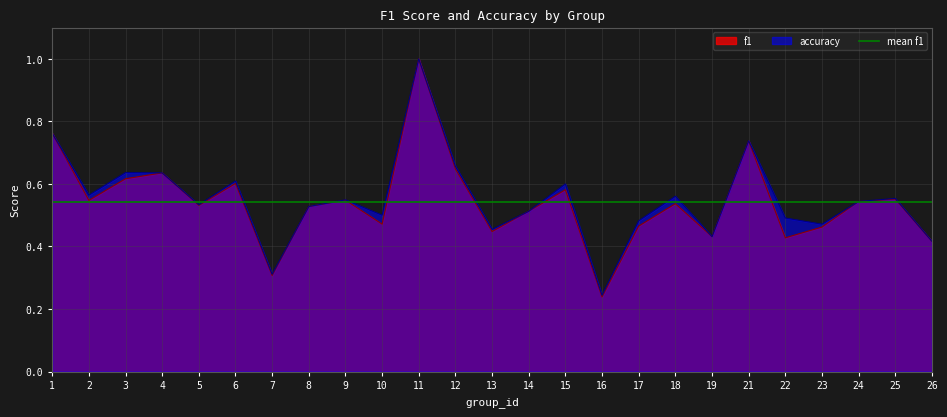

Is the value of accuracy at 10 greater than the value of f1 at 8?

No